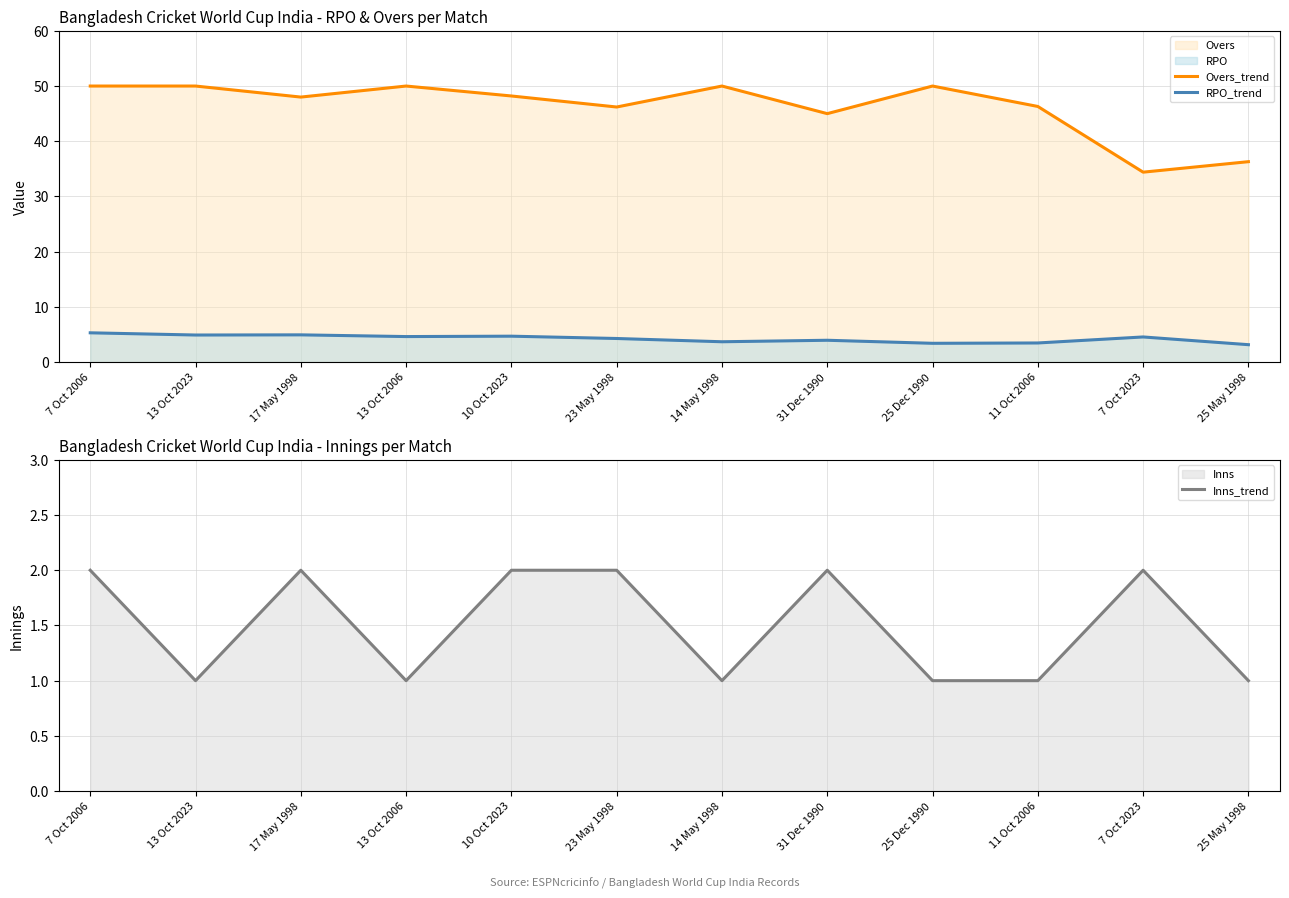

Which series has the largest total across all categories?

Overs_trend